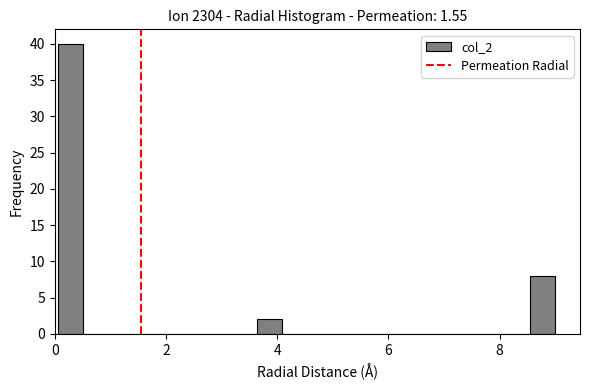

Read against the x-axis, roughly where is the centre of the tallest bar?

0.2